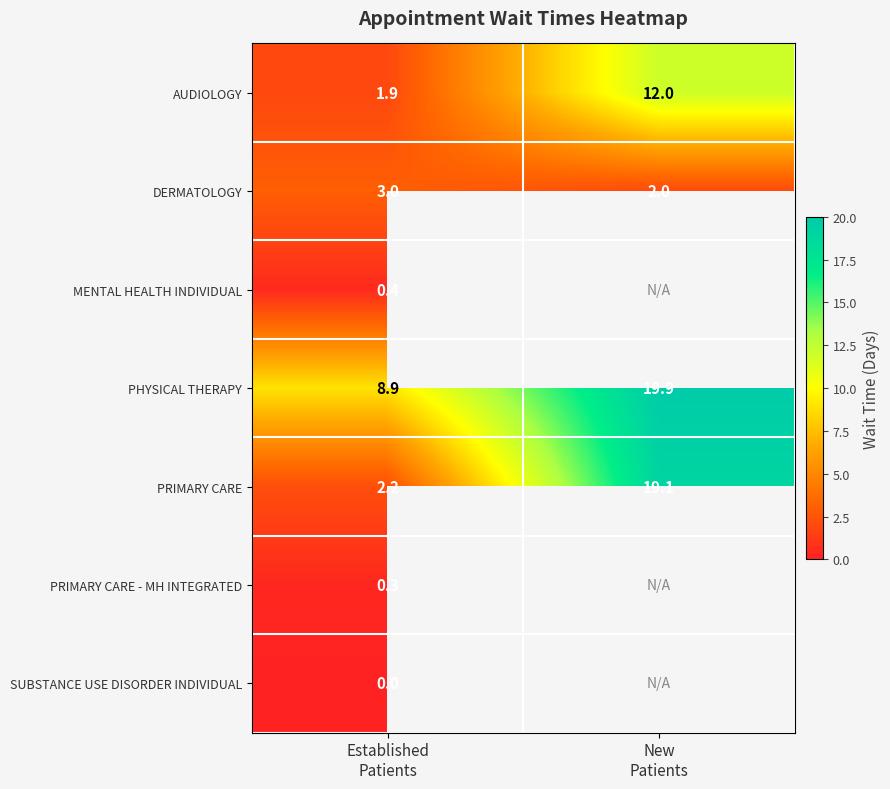

At how many categories does at least one series exceed 5?

2